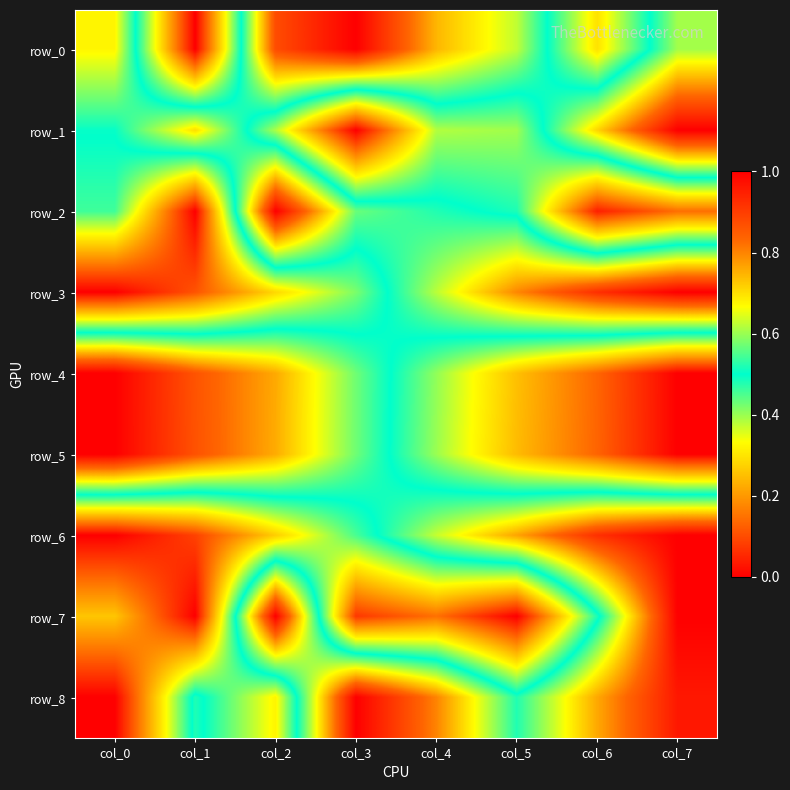

What is the difference between the row_2 values at col_7 and col_0?

0.3